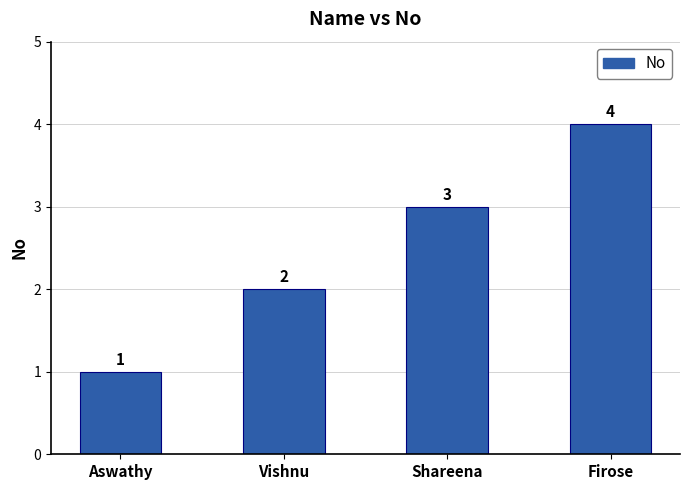

Reading left to right, transcribe all the data shown in this chart.

Aswathy=1	Vishnu=2	Shareena=3	Firose=4